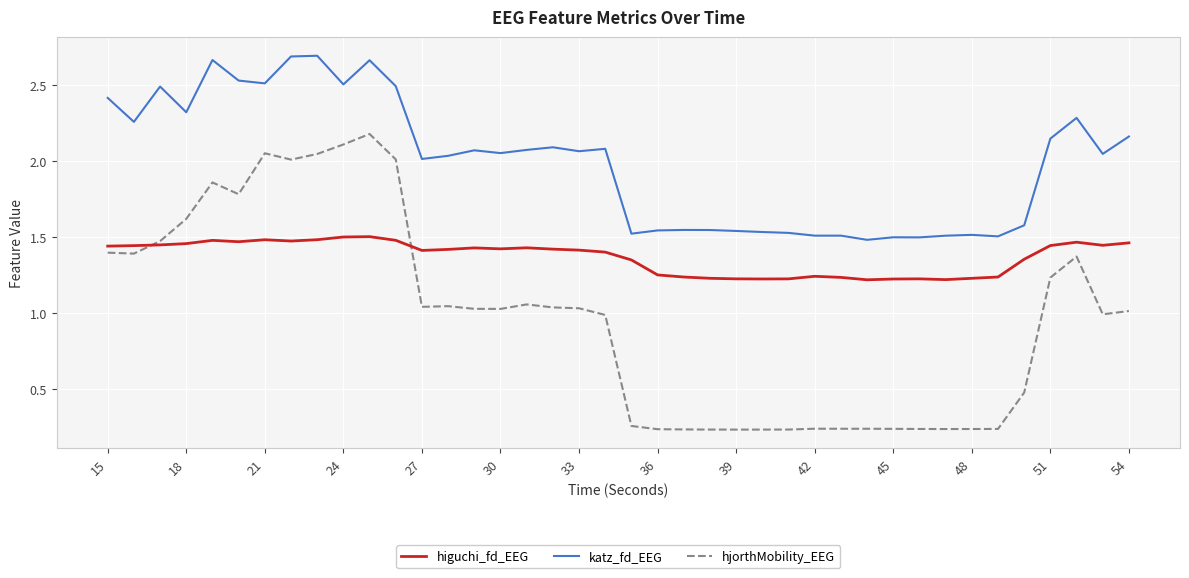

Is this an area chart (filled region under the line)?

No